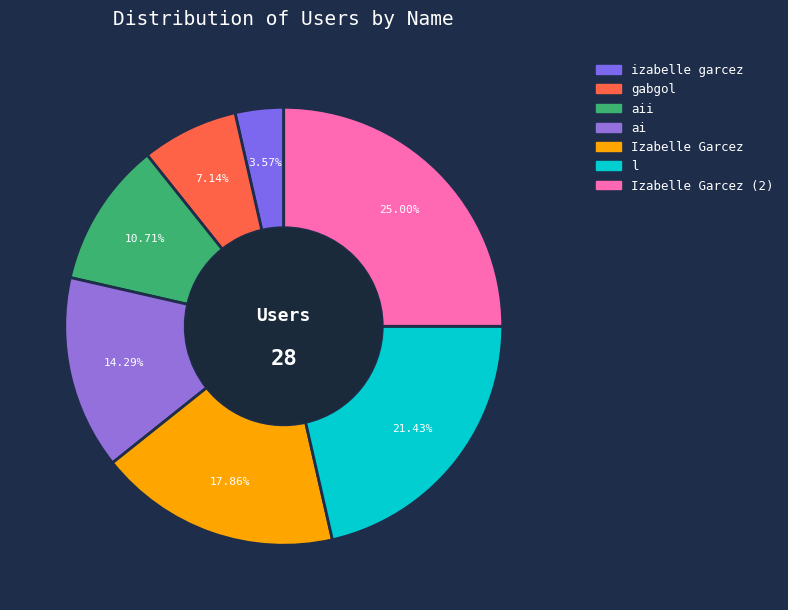

To the nearest percent, what is the average slice percentage?

14%